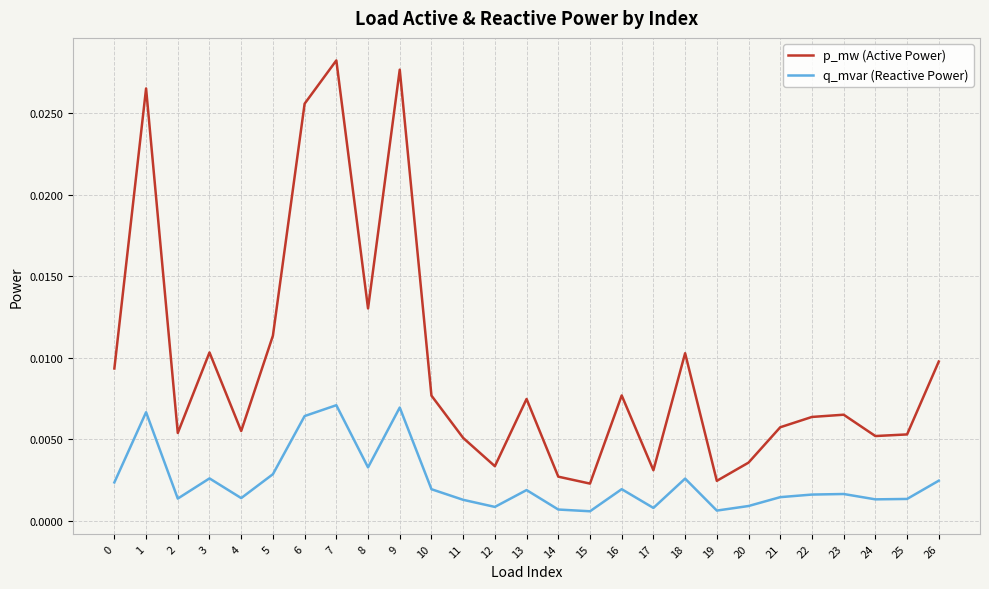

True or false: p_mw (Active Power) and q_mvar (Reactive Power) cross at least once.

False